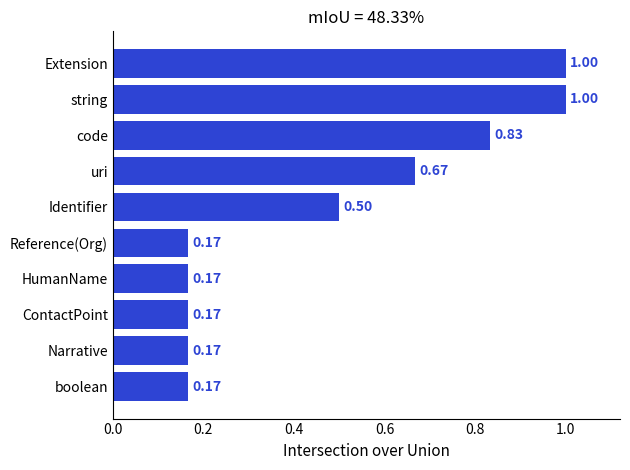

What is the difference between the values at boolean and Identifier?

0.3